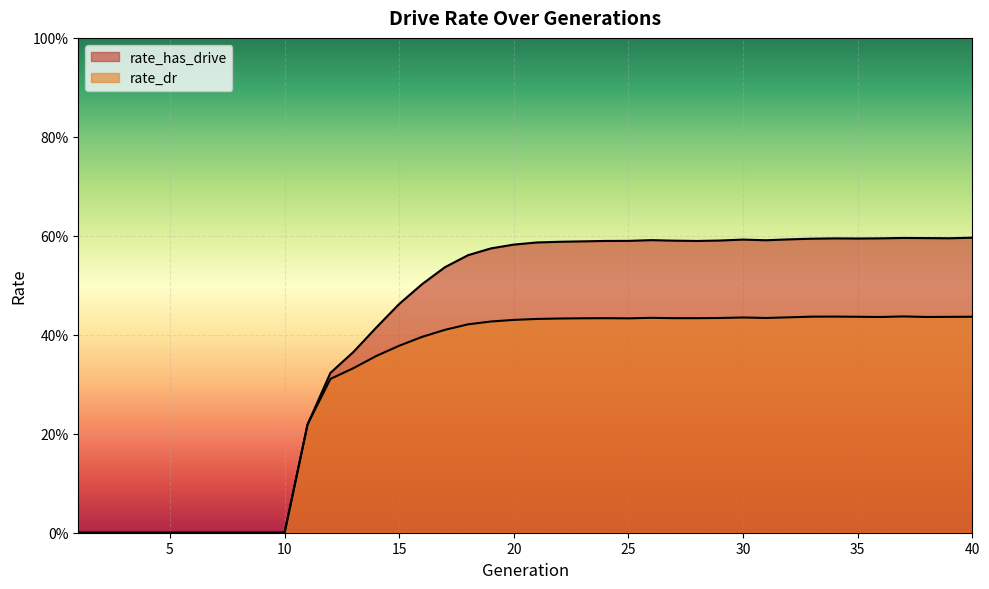

How many distinct data groups are displayed?

2